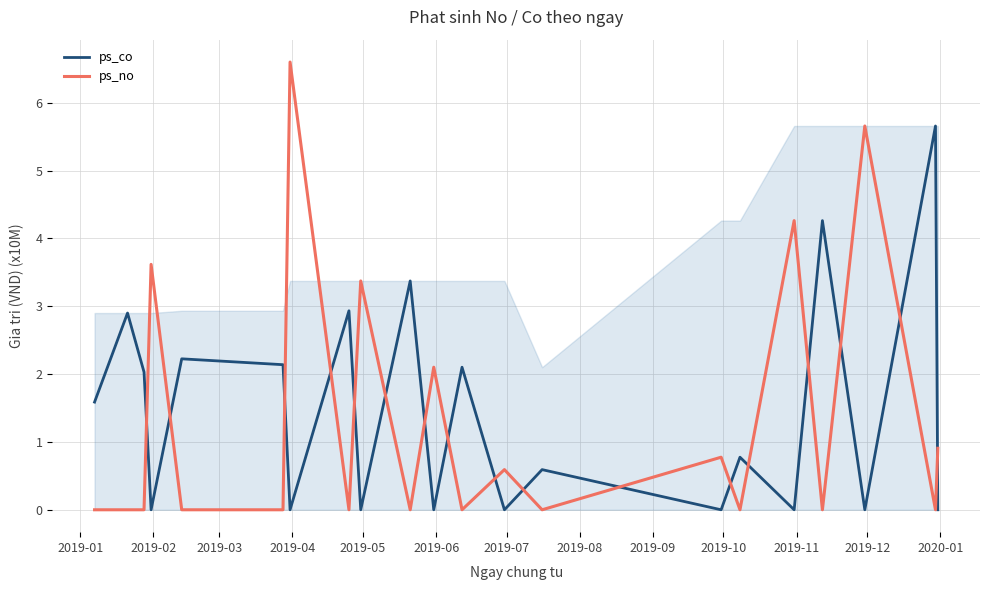

How many intersections are there between ps_co and ps_no?

17